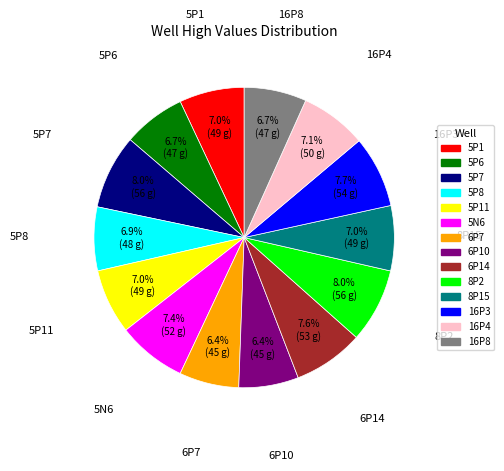

Does any single category account for the majority?

No